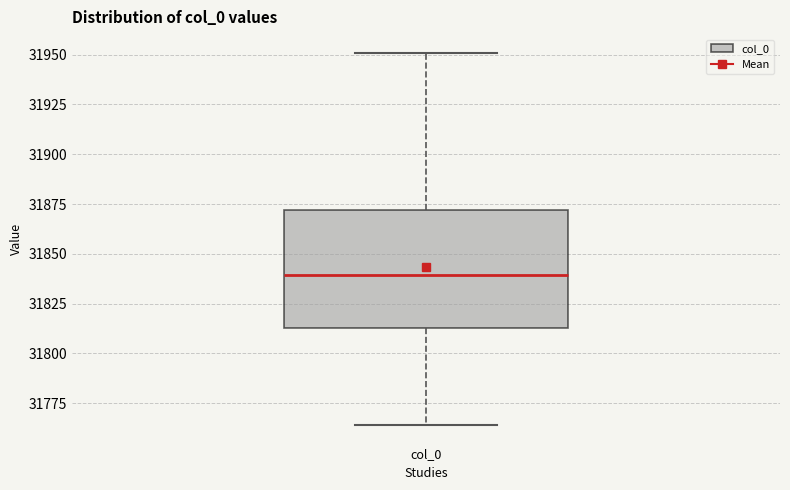

Read this box plot against the y-axis: the position of the median line, the range covered by the box, and the ends of both whiskers. The values are not printed on the chart, so give them approximately, as read against the axis.

median 31840, box 31815 to 31870, whiskers 31765 to 31950